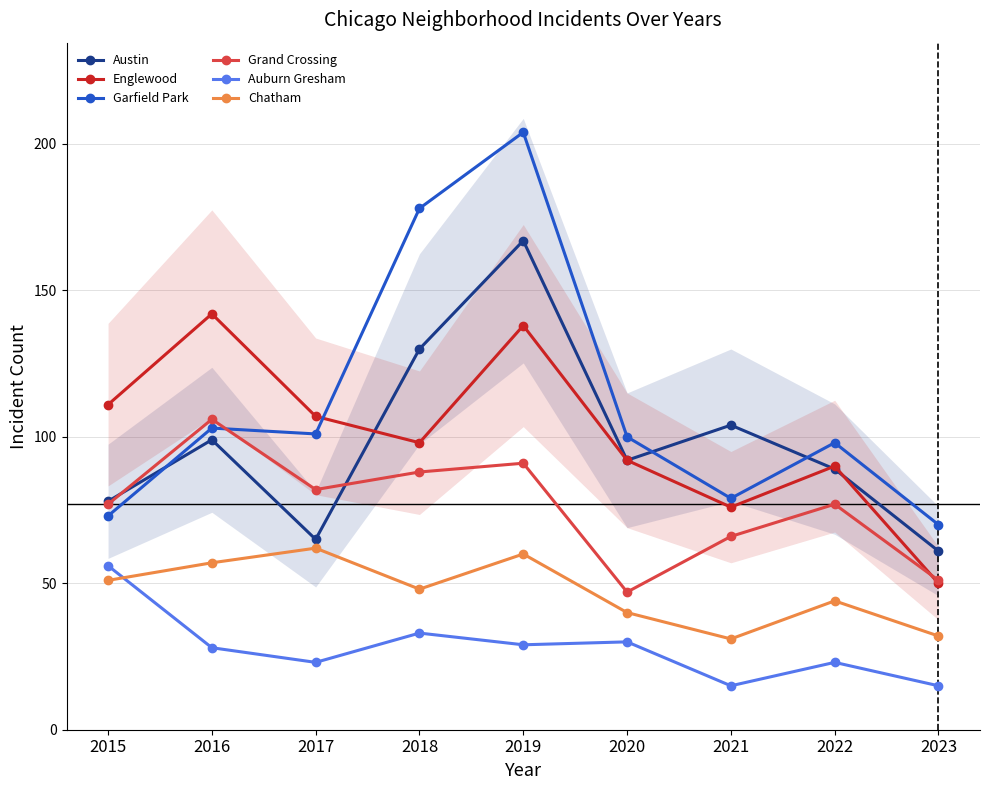

What is the sum of the Garfield Park values at 2022 and 2021?

177